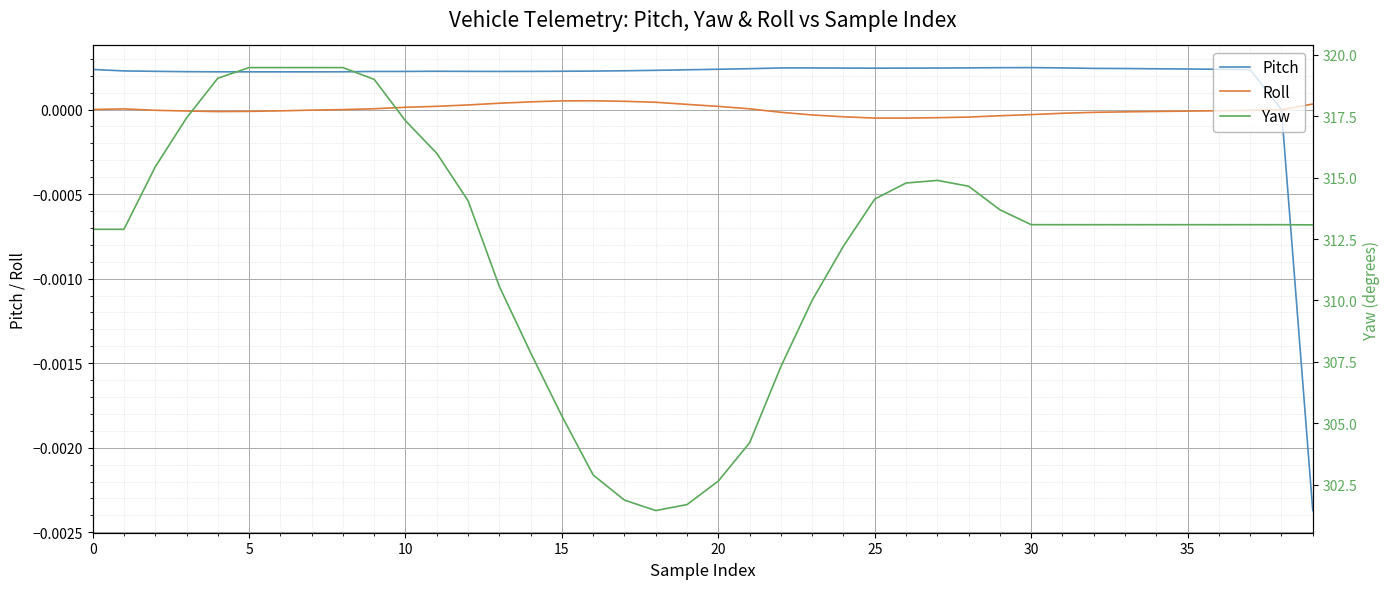

What is the label of the 3rd point from the right?

37